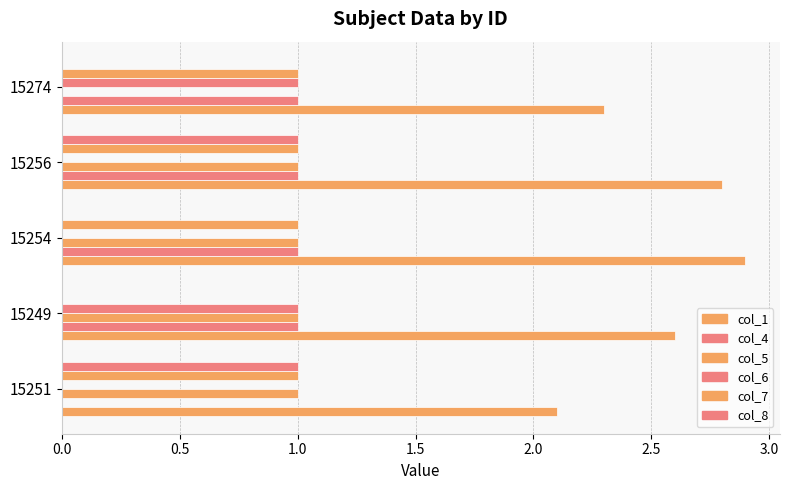

How many categories are shown in the chart?

5